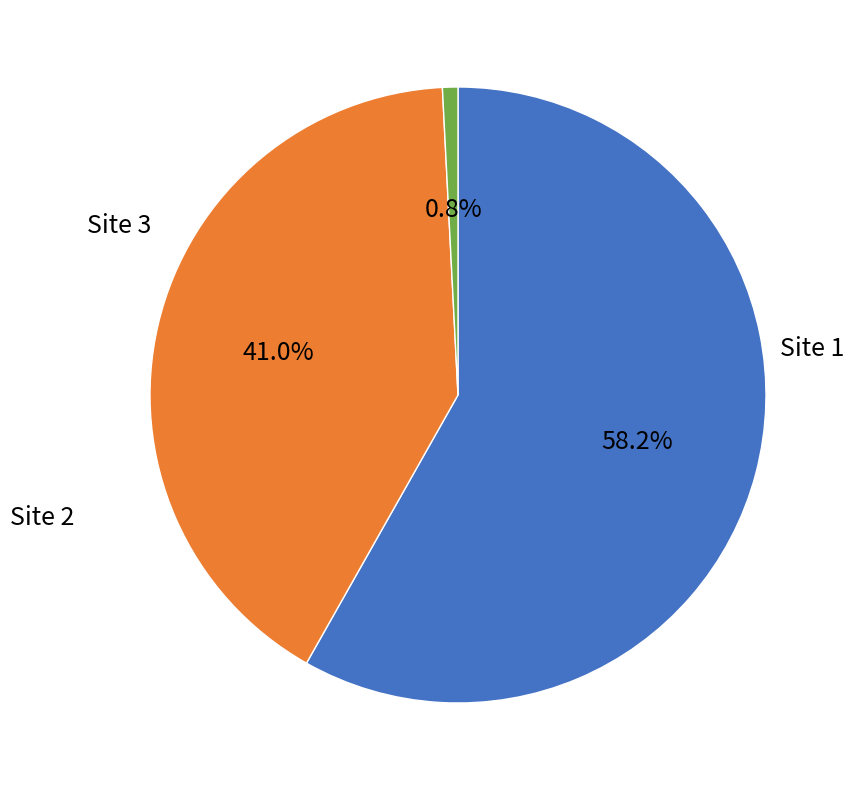

Count the number of slices in the pie.

3